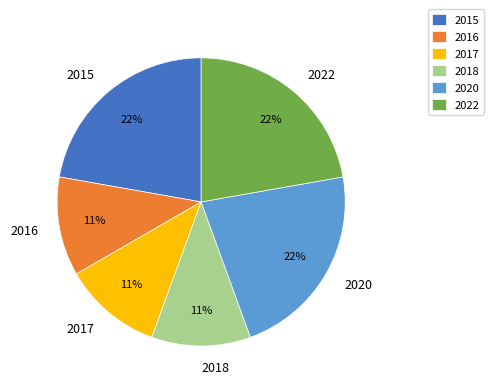

To the nearest percent, what is the difference between the largest and smallest slice percentages?

11%